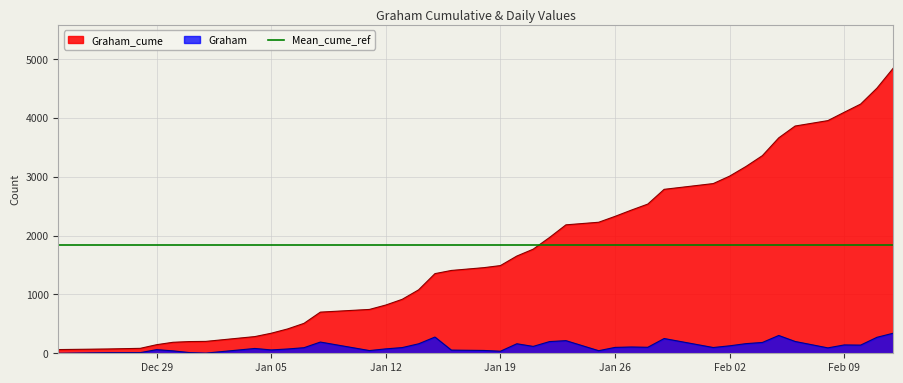

What is the highest value of the Graham series?

342